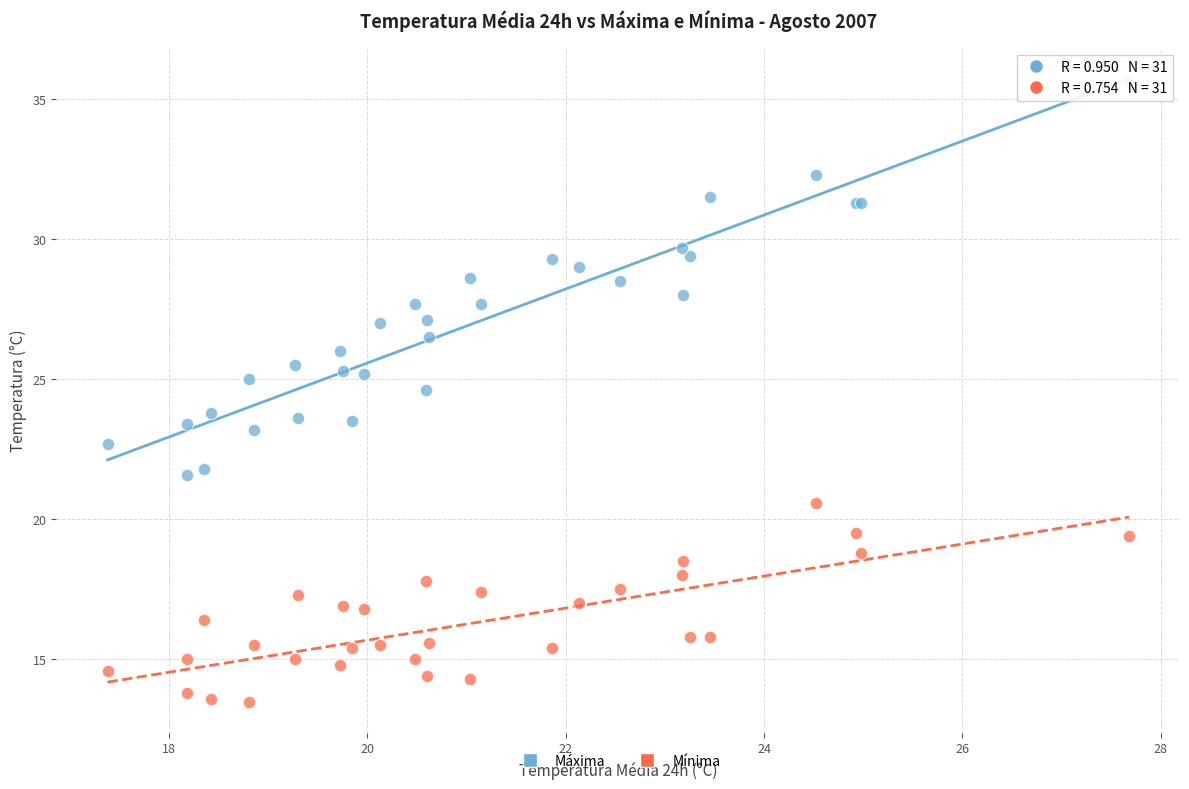

Which series contains the lowest Y value?

Mínima